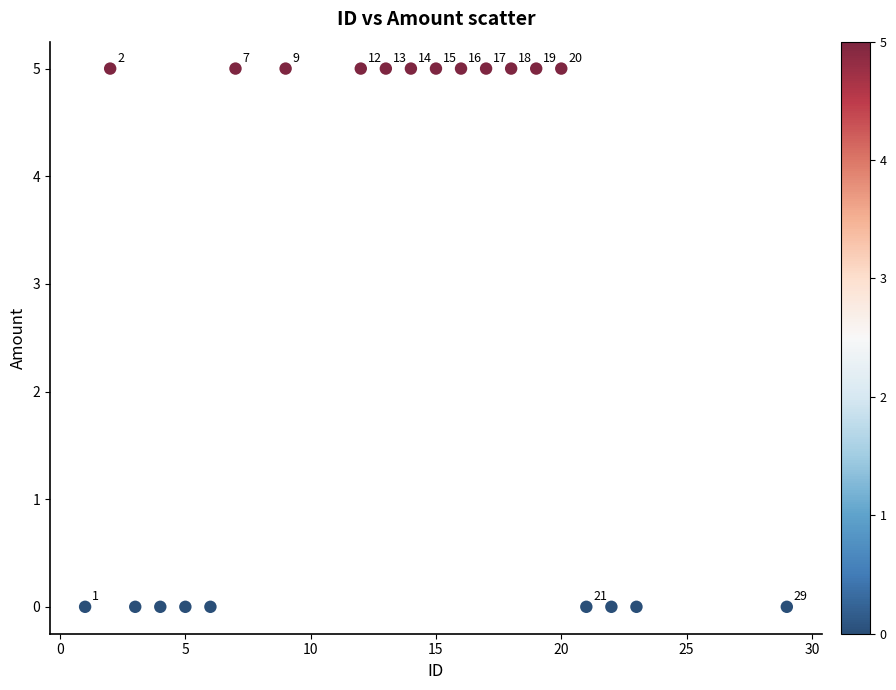

What is the range of X values (max minus min)?

28